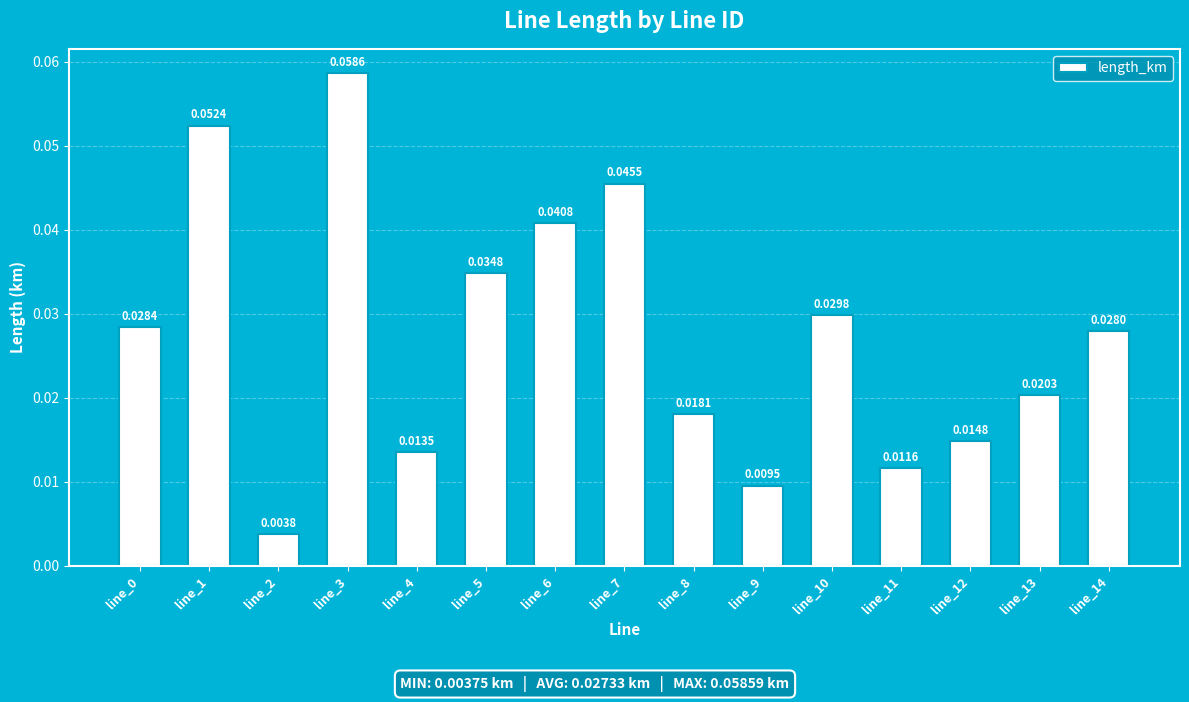

Which has a higher value, line_3 or line_8?

line_3